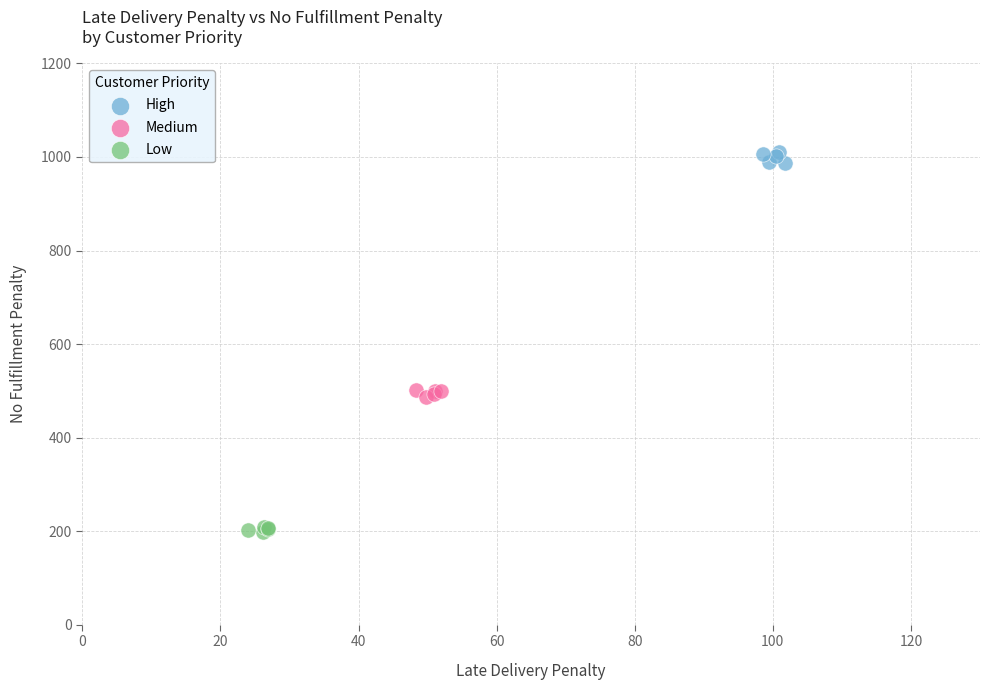

What are all the series names shown in the legend?

High, Medium, Low